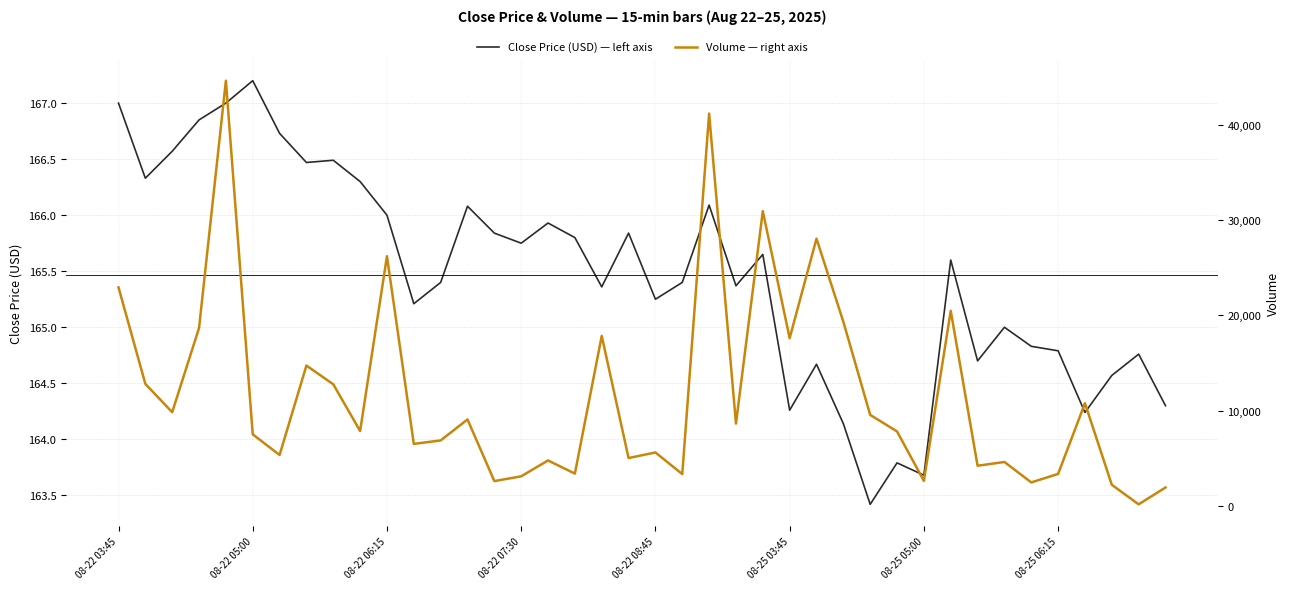

Which series has the widest spread of values?

Volume — right axis